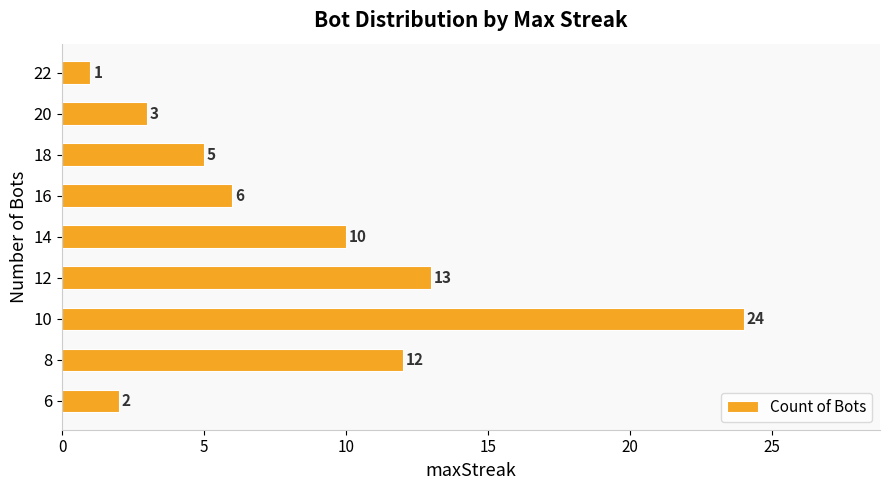

What is the maximum value shown in the chart?

24